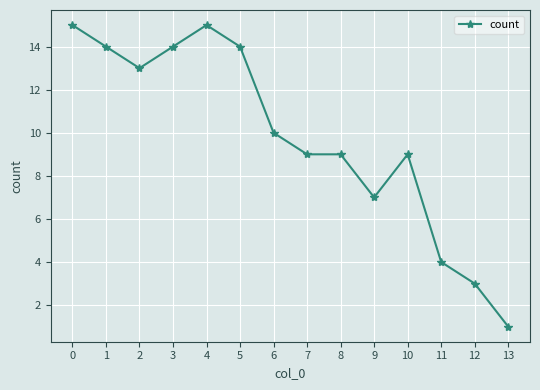

At which category does the data reach its first local valley?

2